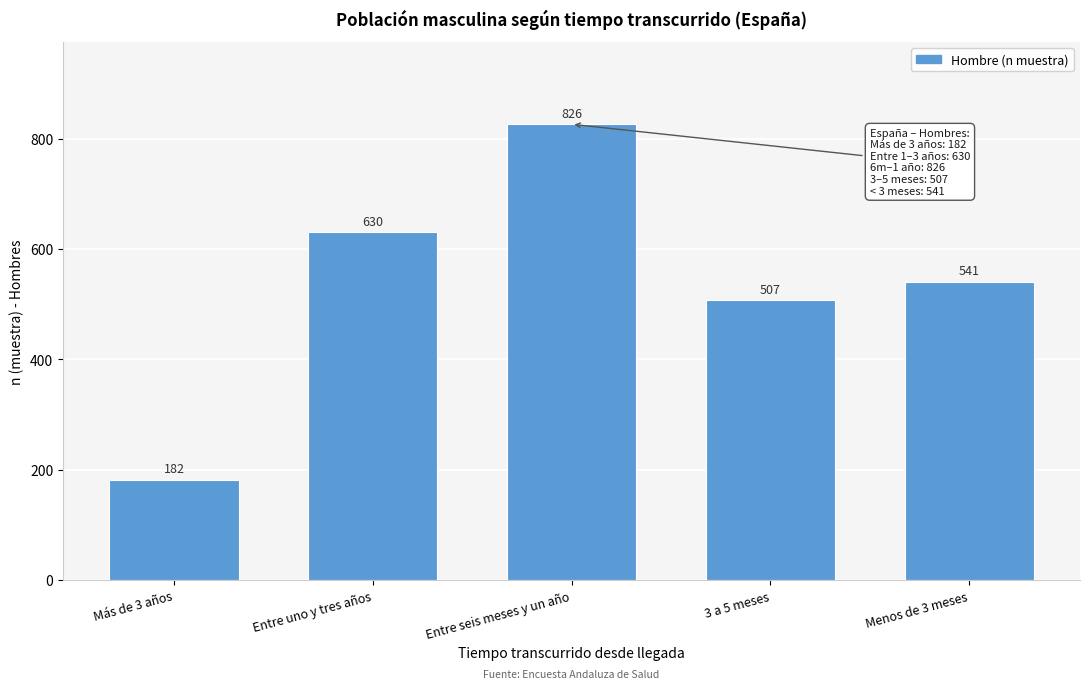

Reading left to right, extract all data points from this chart.

Más de 3 años=182	Entre uno y tres años=630	Entre seis meses y un año=826	3 a 5 meses=507	Menos de 3 meses=541